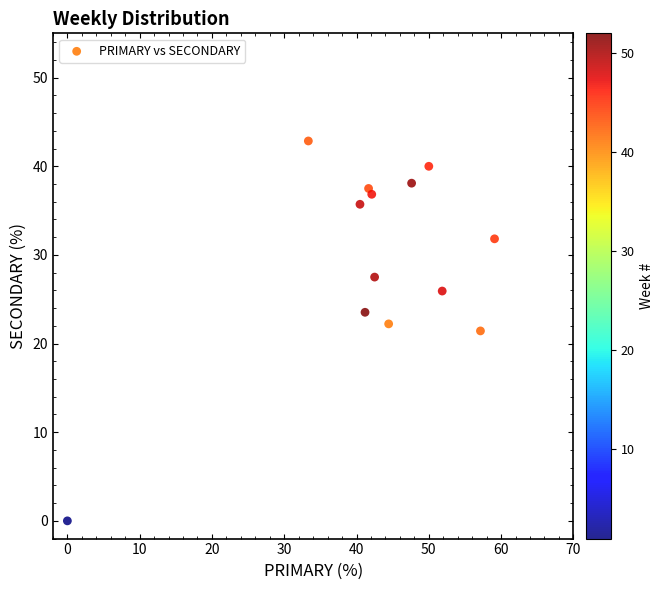

What is the range of Y values (max minus min)?

42.9